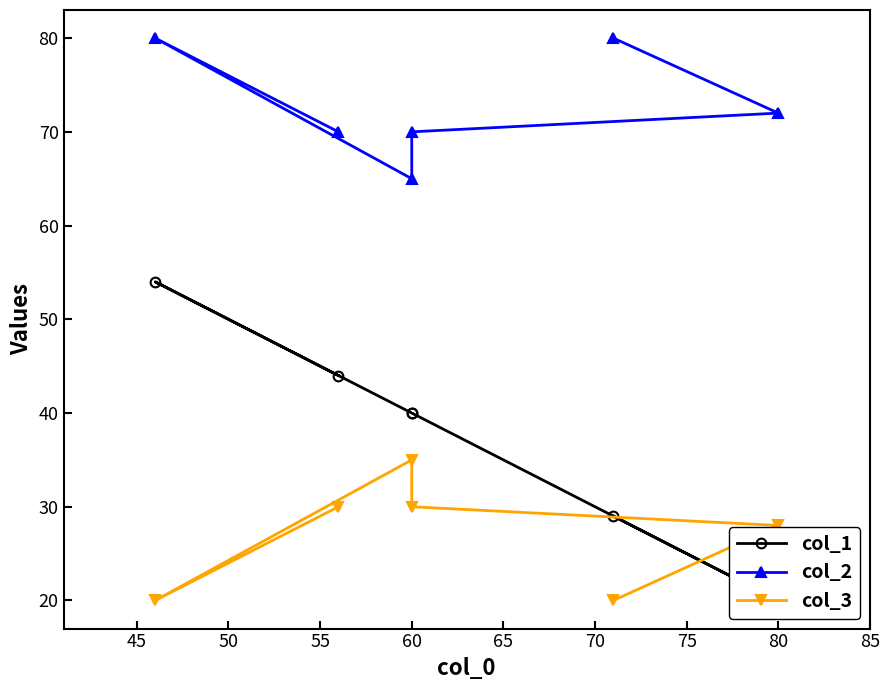

What is the total value across all series at 60?

140